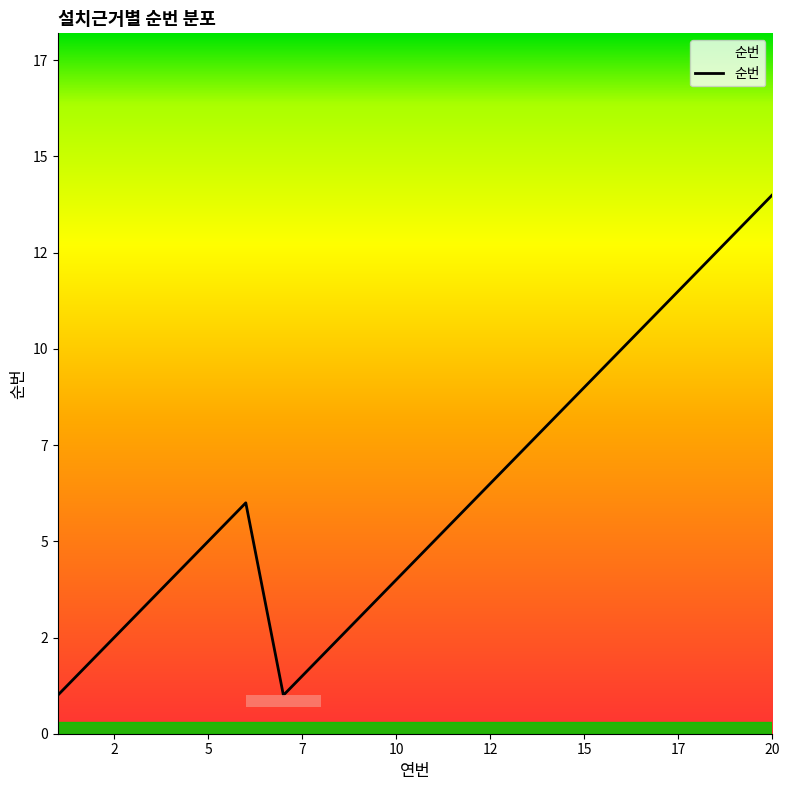

How many series are shown in this chart?

1